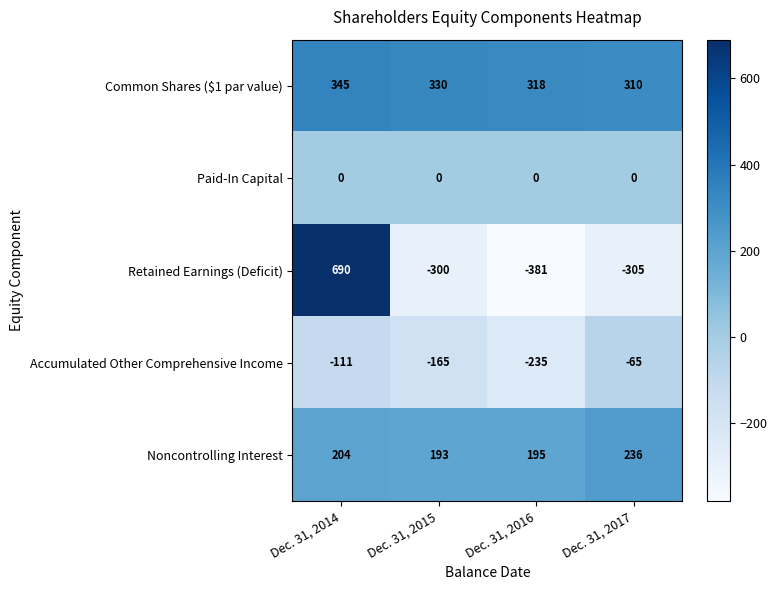

What is the sum of the Accumulated Other Comprehensive Income values at Dec. 31, 2017 and Dec. 31, 2016?

-300